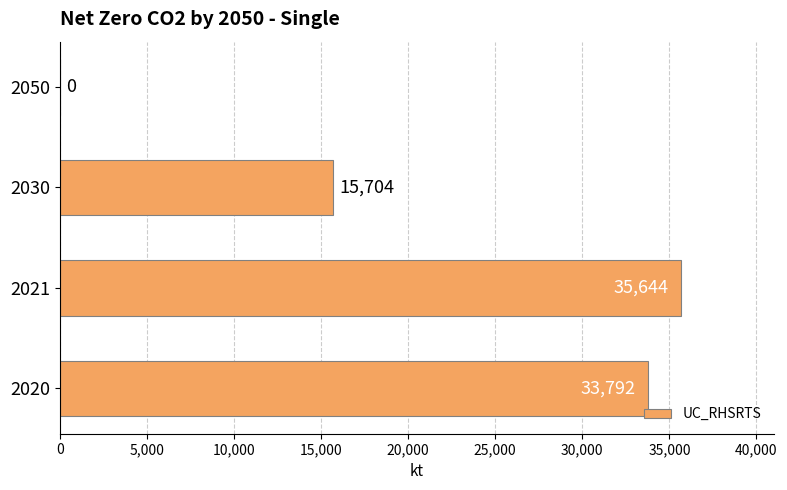

What is the sum of the values at 2030 and 2050?

15704